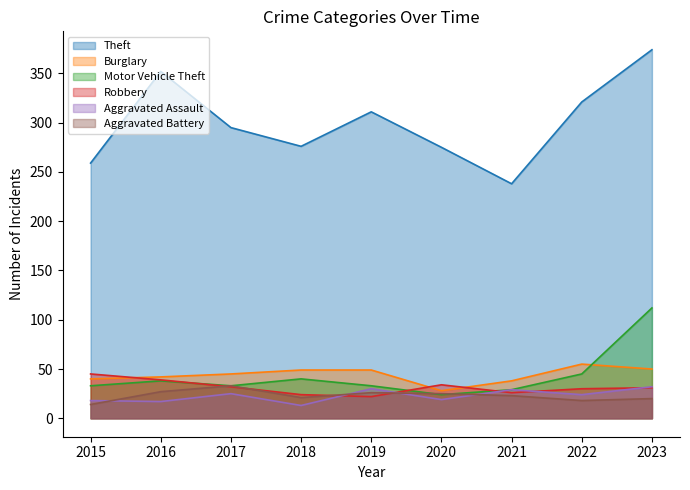

In Theft, how many points are lower than both neighbors (excluding endpoints)?

2